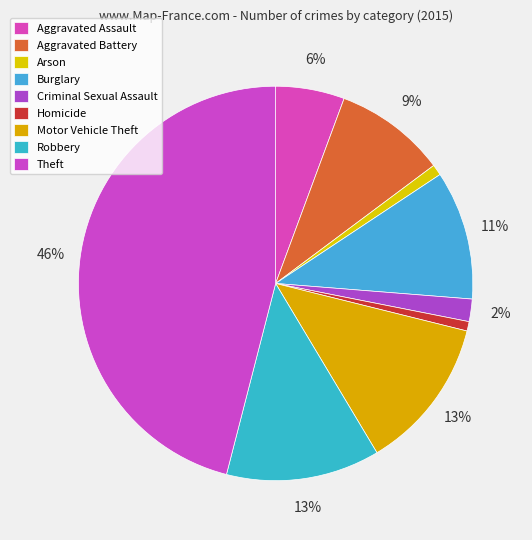

Is Homicide the majority of the pie?

No